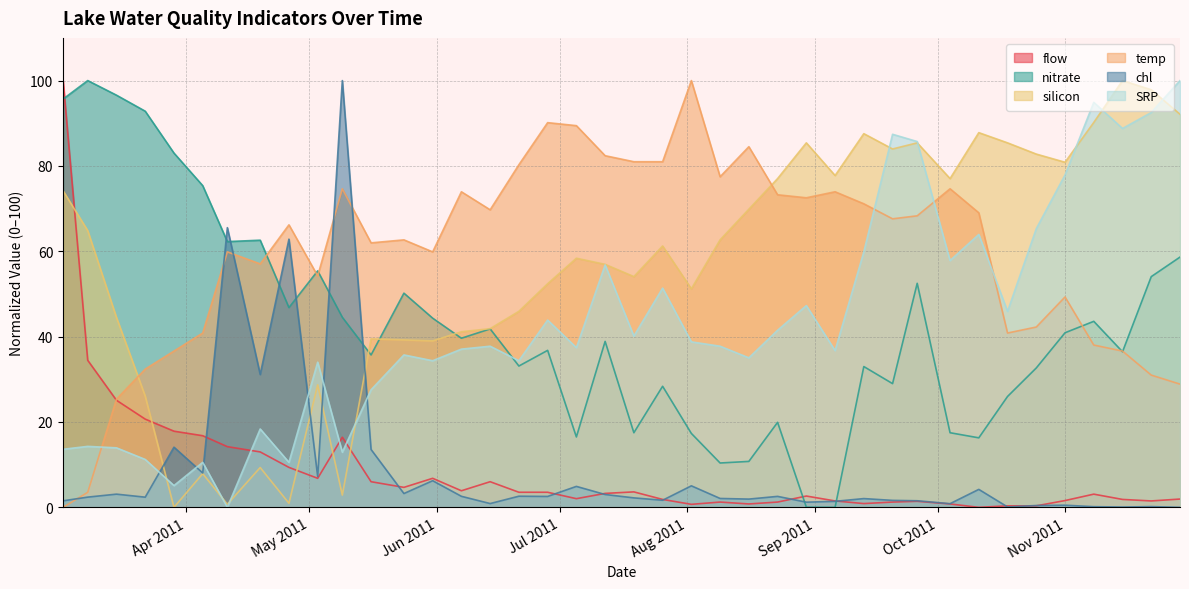

In flow, how many points are higher than both neighbors (excluding endpoints)?

8